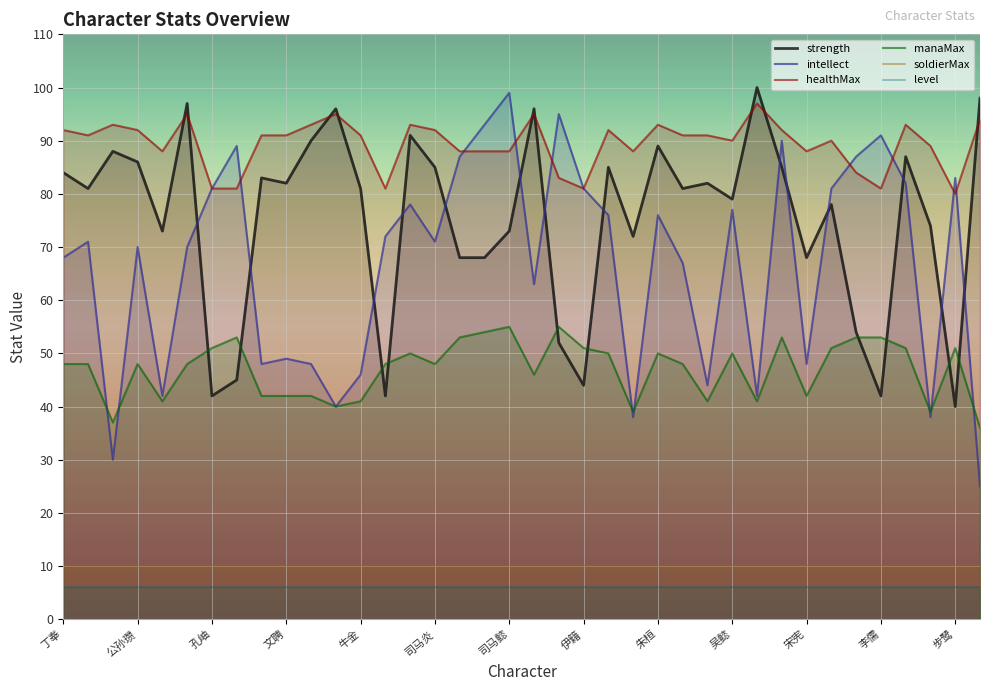

True or false: healthMax and manaMax cross at least once.

False